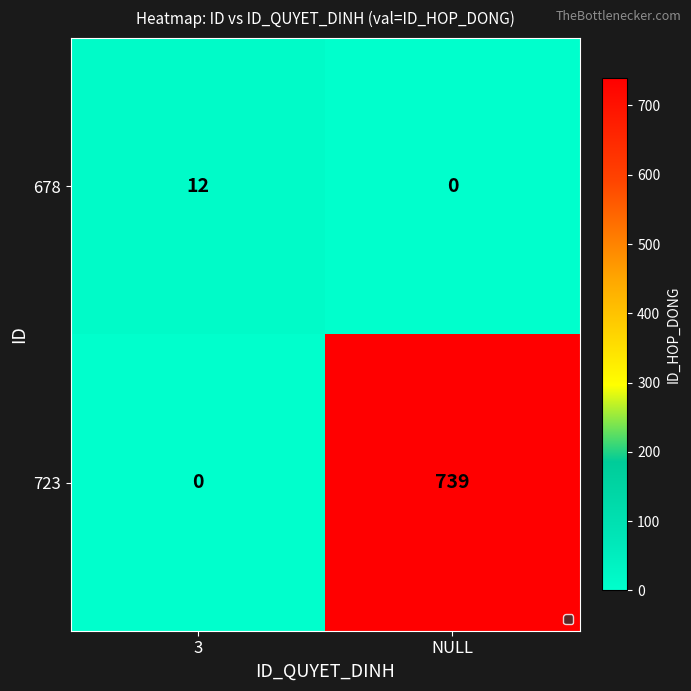

What is the average value of the 678 series?

6